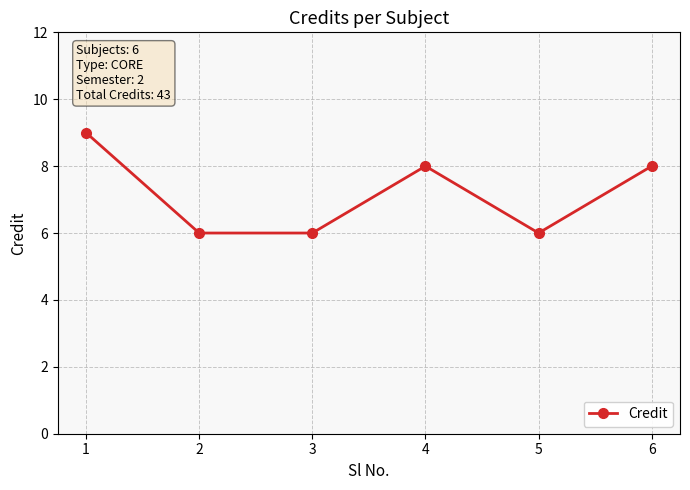

What is the change in value from 3 to 6?

+2